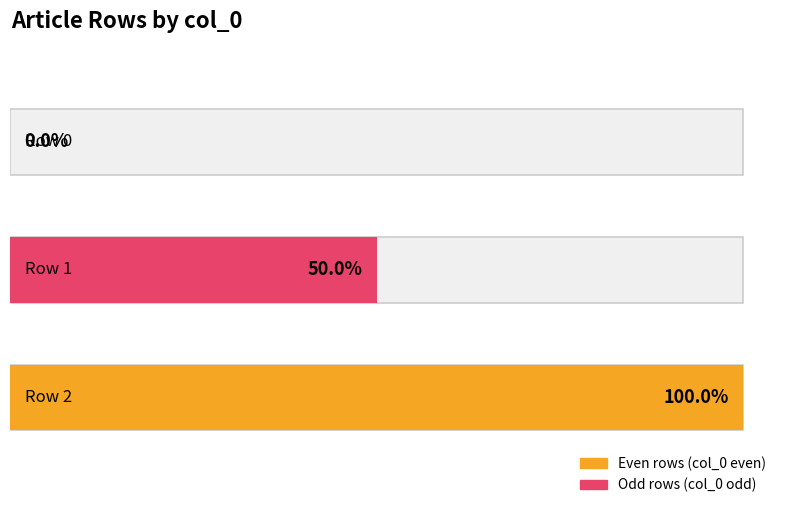

Are the bars horizontal?

Yes